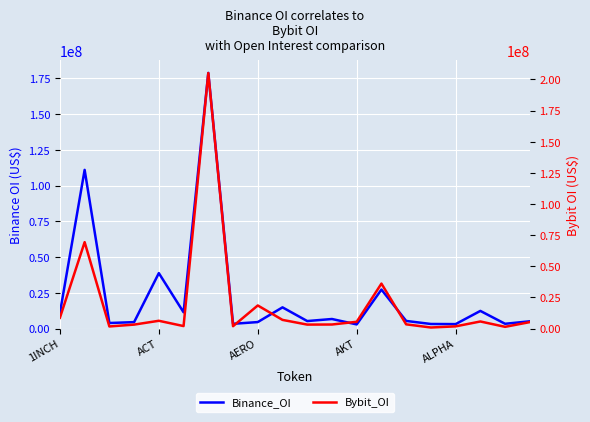

Between 8 and 13, which series saw the biggest shift?

Binance_OI